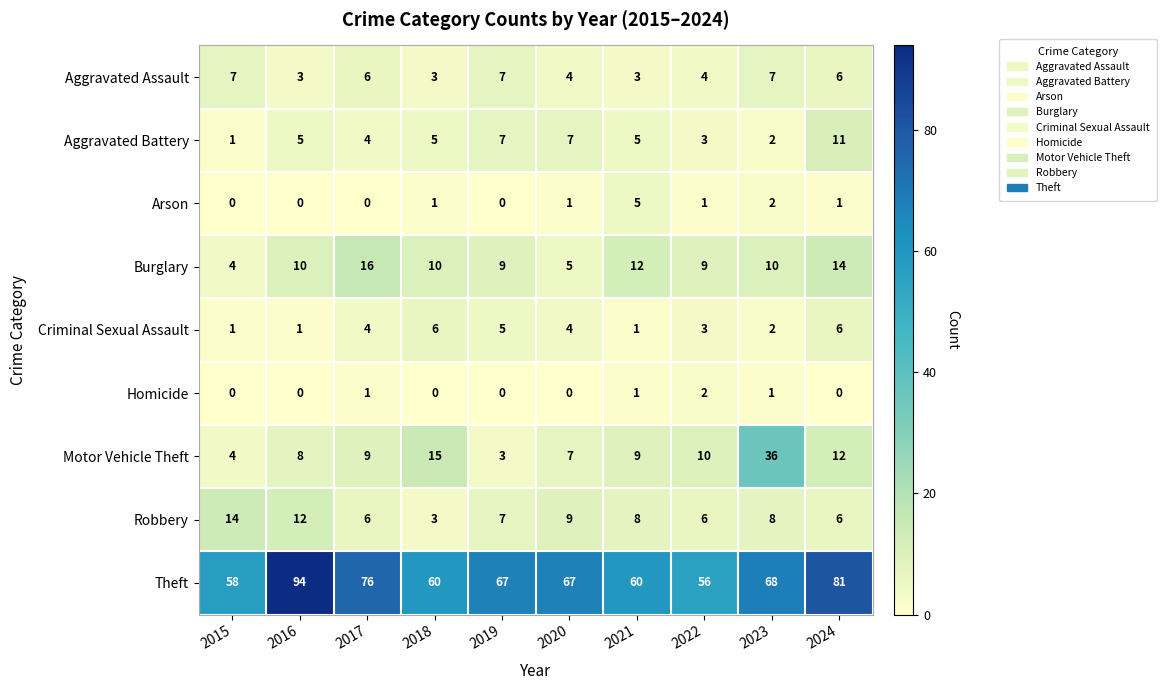

Which series has the largest total across all categories?

Theft